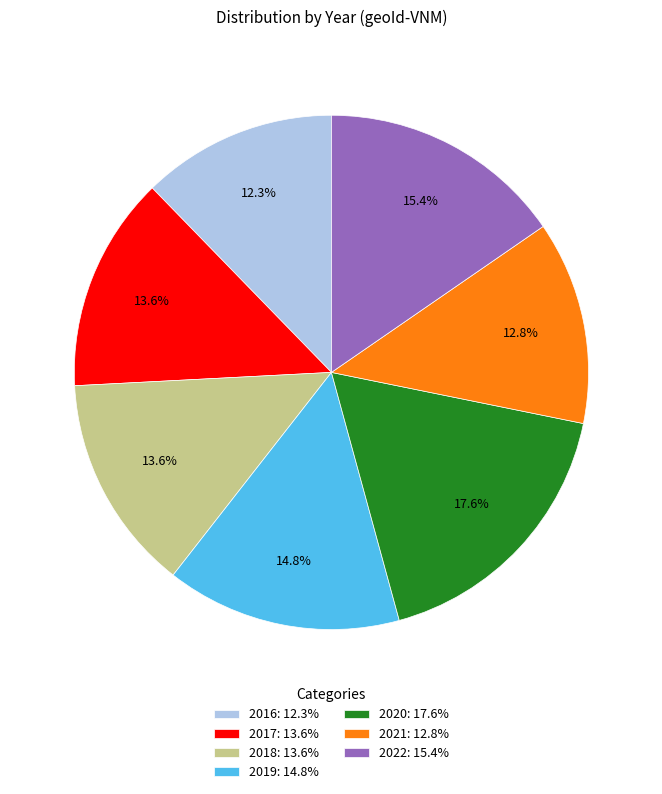

To the nearest percent, what portion does 2020 represent?

18%